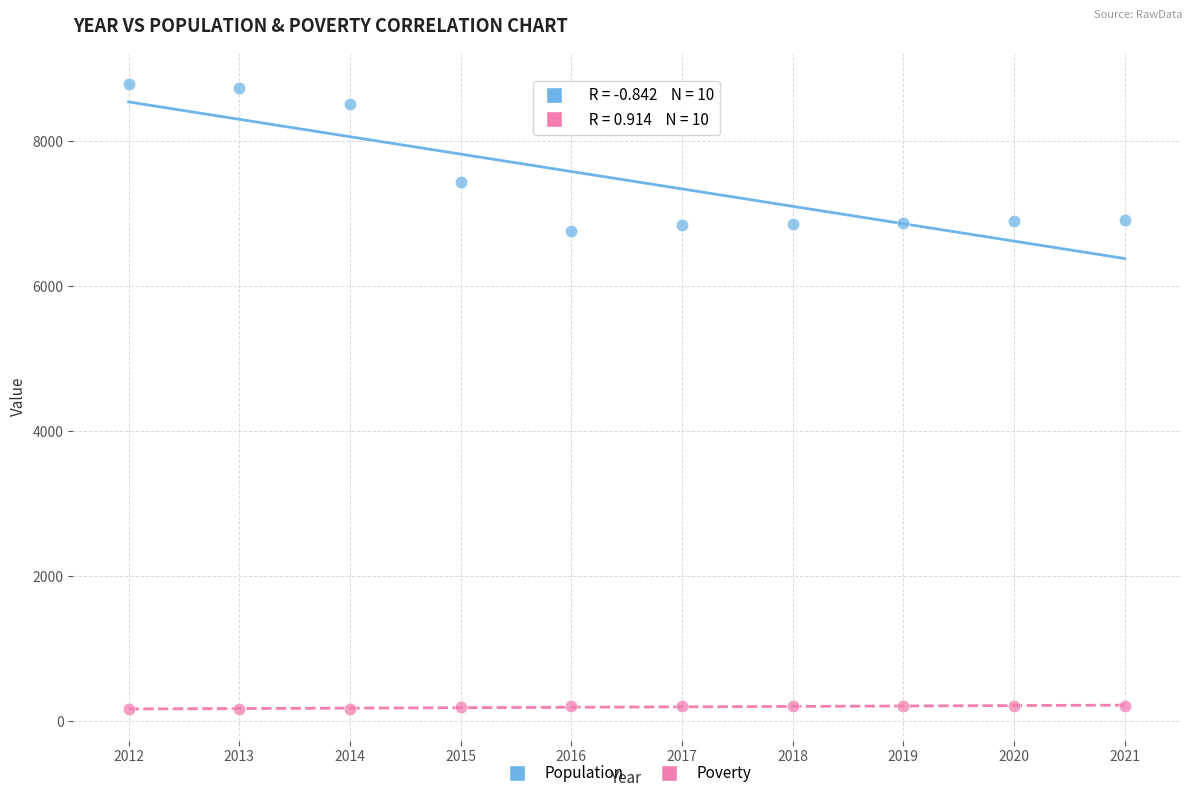

Which series contains the lowest Y value?

Poverty